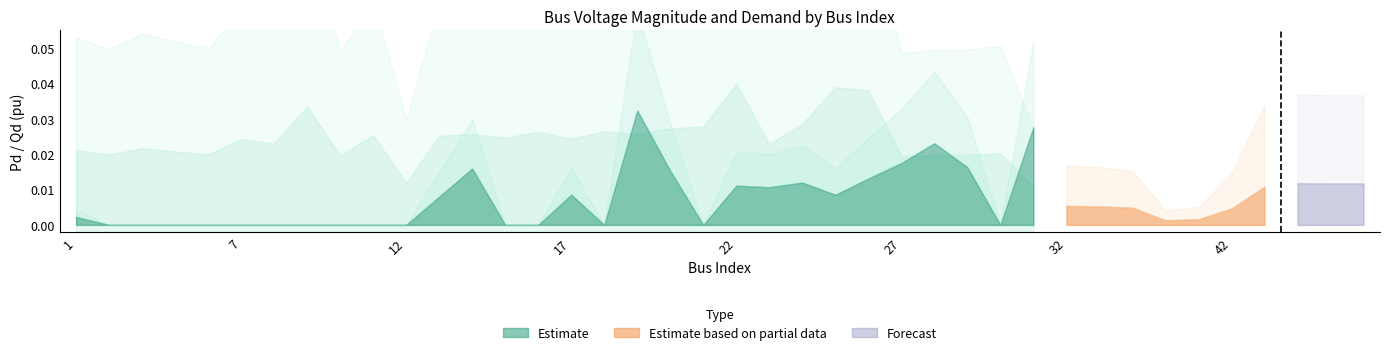

How many lines are shown in the chart?

3